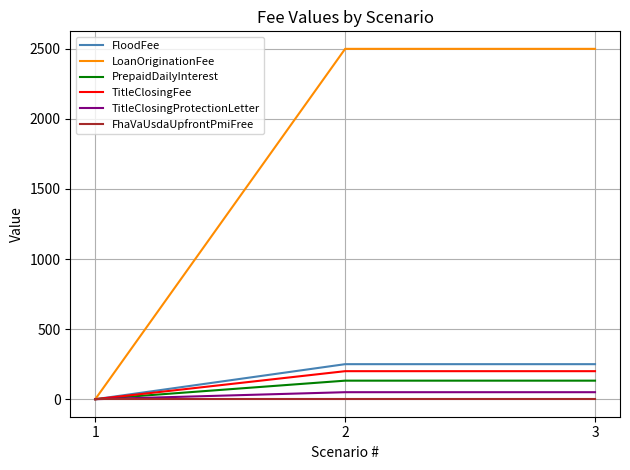

Which series has the largest total across all categories?

LoanOriginationFee